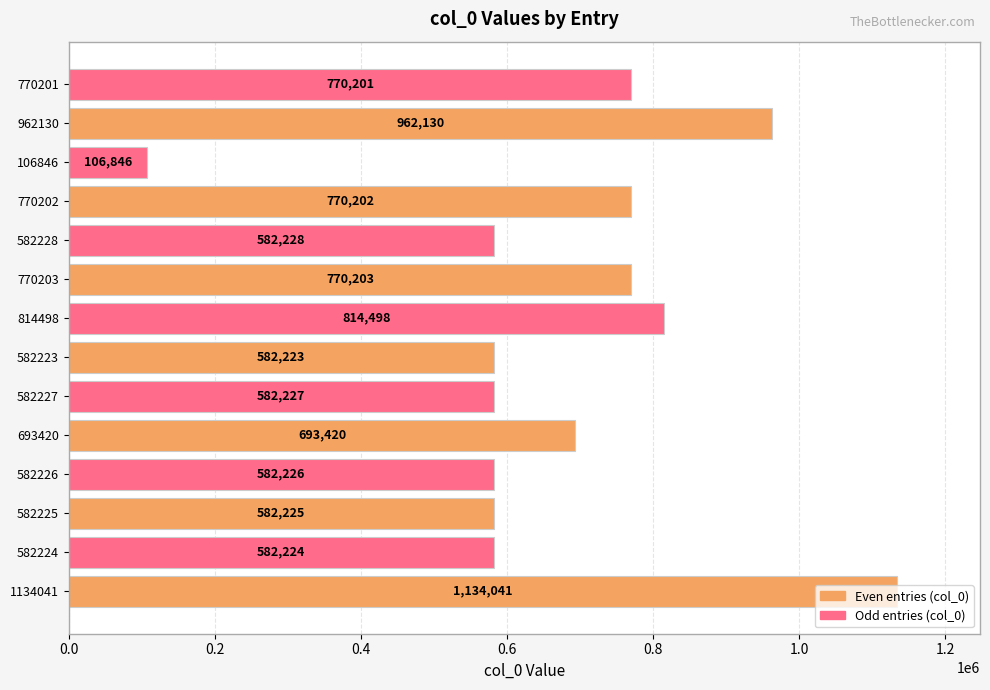

At which category does the chart reach its minimum across all series?

106846